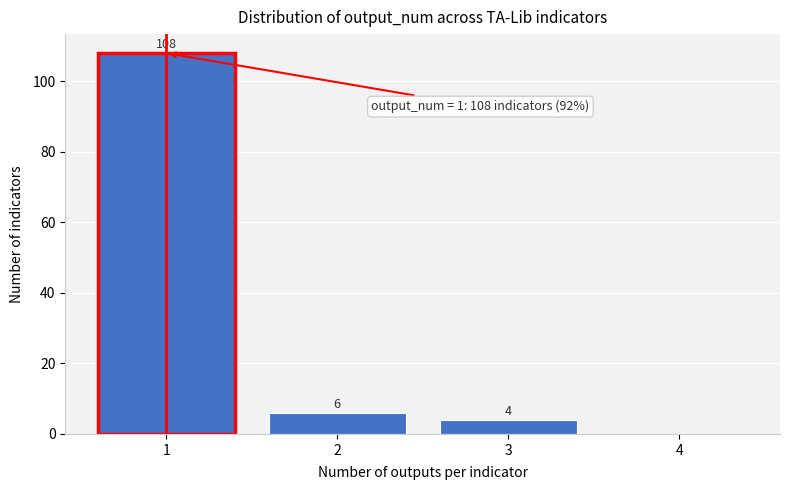

Over which range of the x-axis is the bar tallest?

0.5 to 1.5